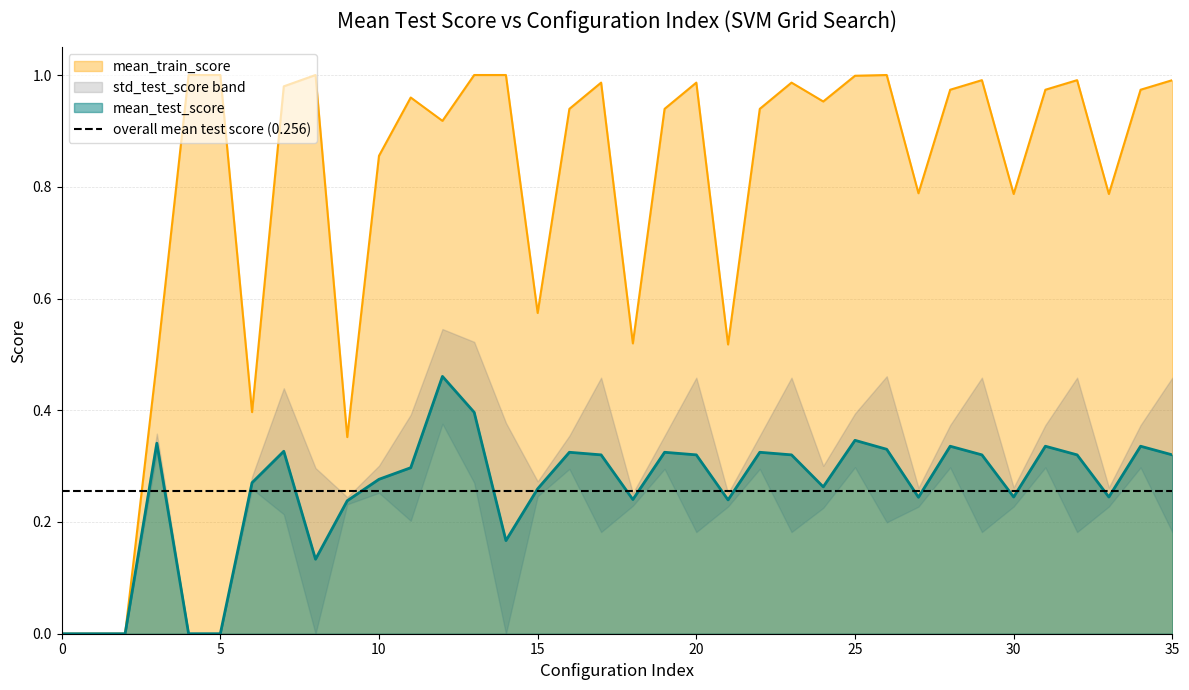

What is the value of the mean_train_score point at the 7th from the left?

0.4